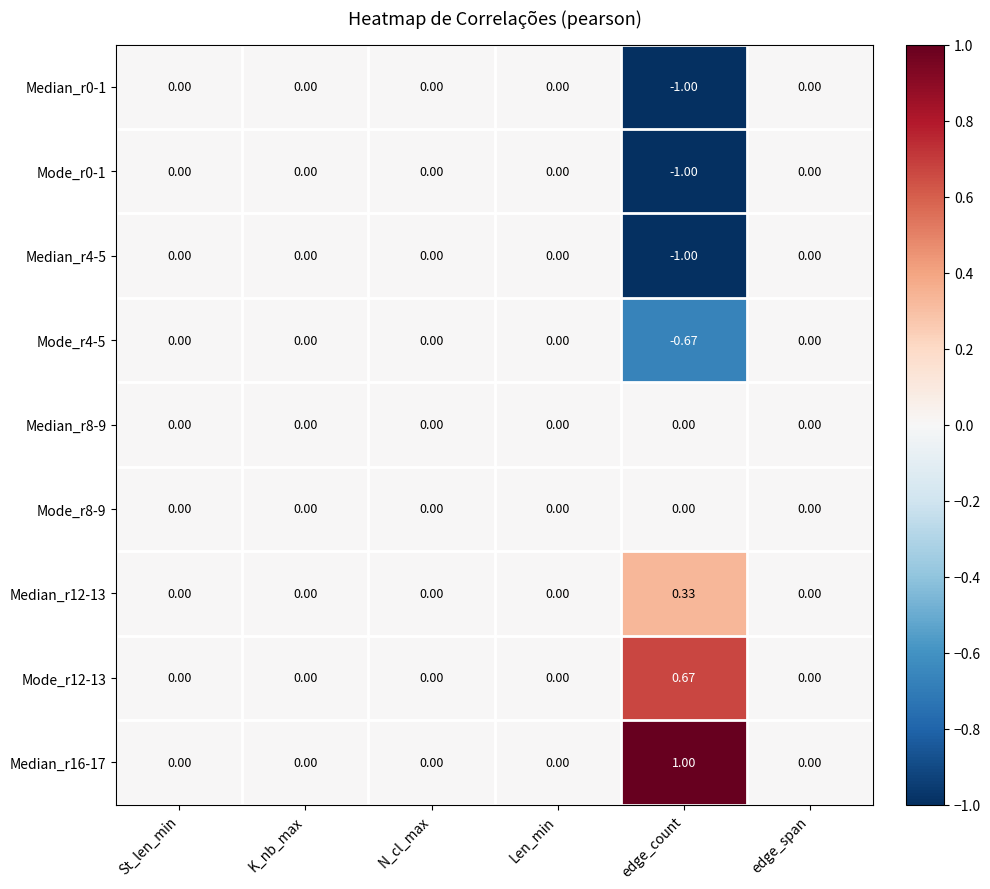

At which category does the chart reach its minimum across all series?

edge_count